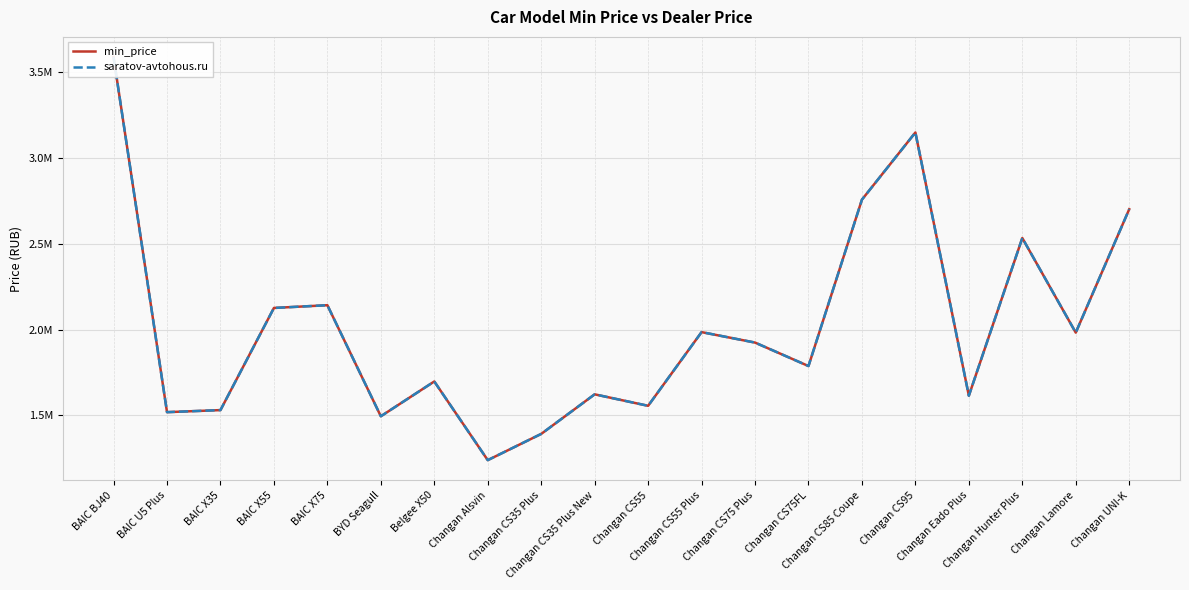

Reading left to right, extract all data points from this chart.

min_price: 3590000	1518000	1530000	2126000	2142000	1494000	1697000	1238000	1391000	1622000	1555000	1985000	1924000	1787000	2758000	3150000	1614000	2534000	1982000	2702000
saratov-avtohous.ru: 3590000	1518000	1530000	2126000	2142000	1494000	1697000	1238000	1391000	1622000	1555000	1985000	1924000	1787000	2758000	3150000	1614000	2534000	1982000	2702000